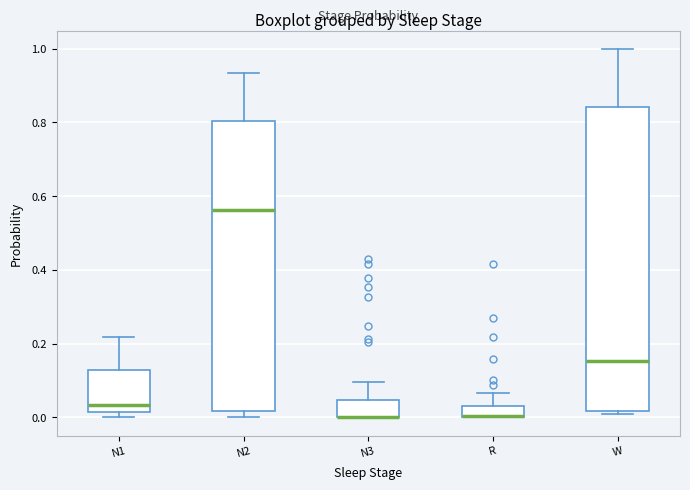

Where is the upper edge of the box for N3 on the y-axis? The values are not printed on the chart, so give them approximately, as read against the axis.

0.04